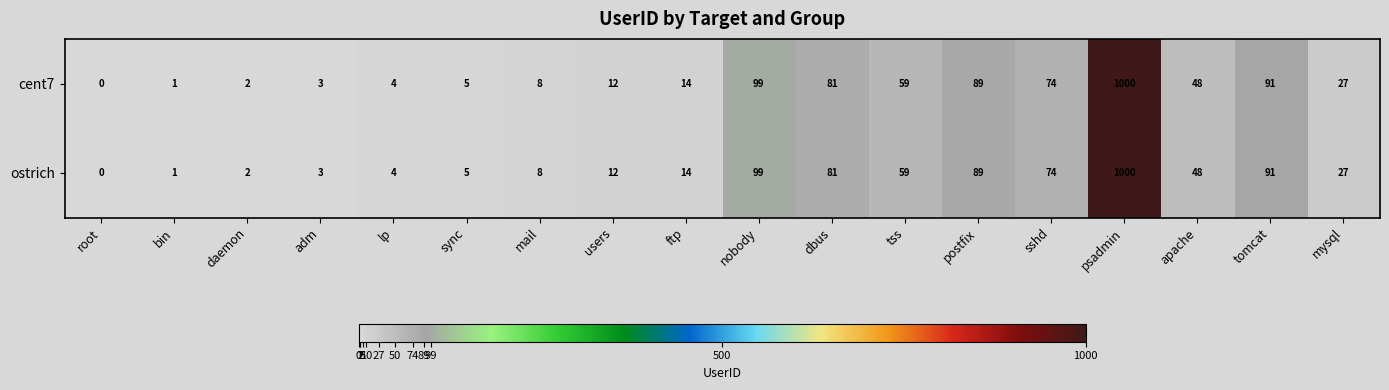

The value of ostrich at tss is 91. True or false?

False